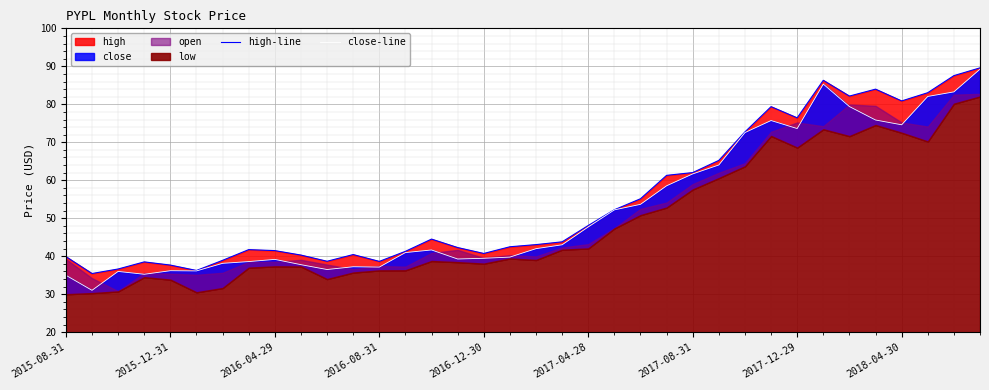

How many values in the high-line series are below 43?

17